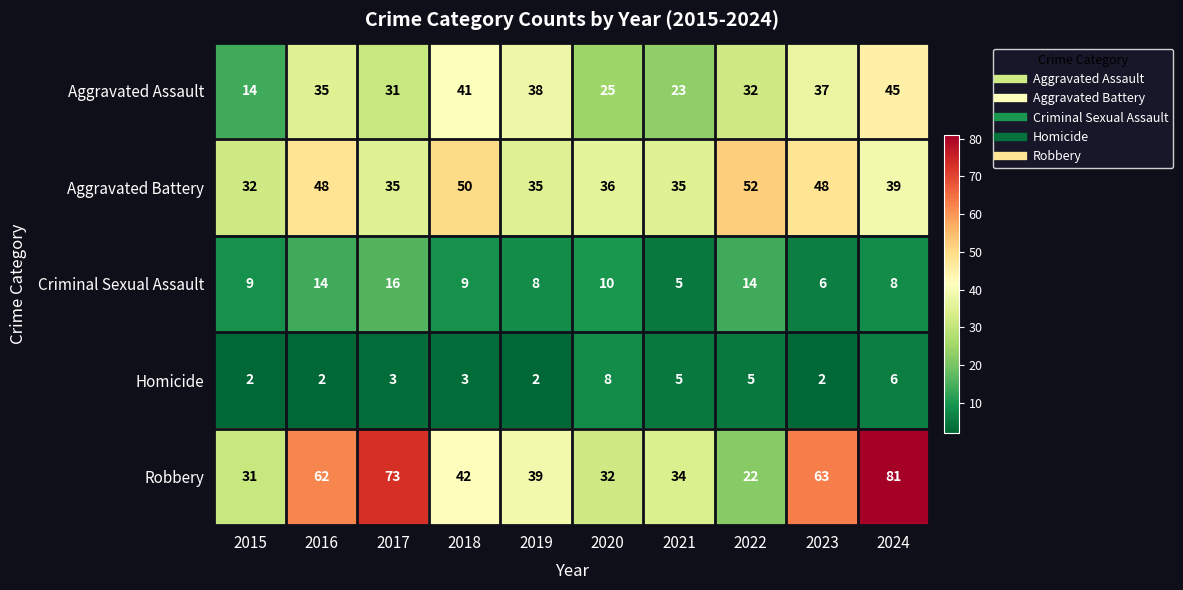

Where is Aggravated Battery nearest to the value 42?

2024